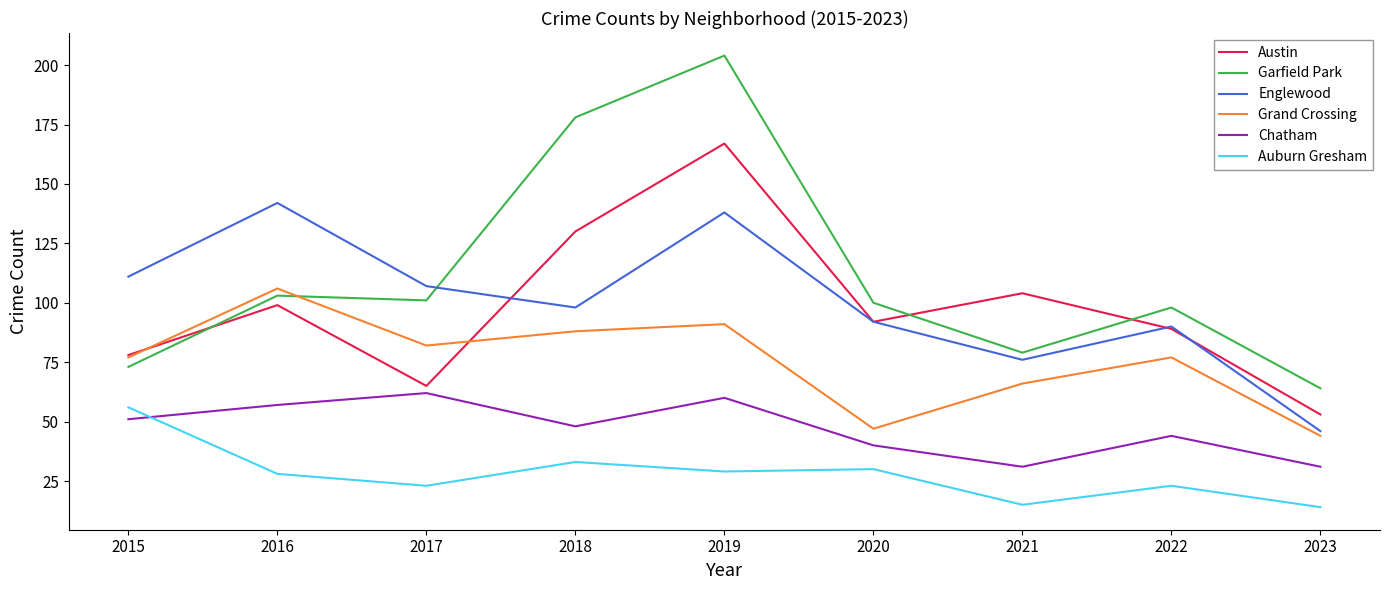

Which series has the largest total across all categories?

Garfield Park